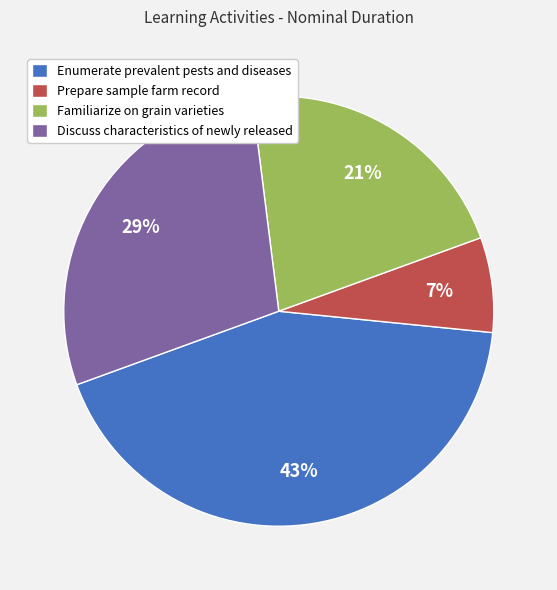

True or false: Prepare sample farm record accounts for 7% of the total.

True